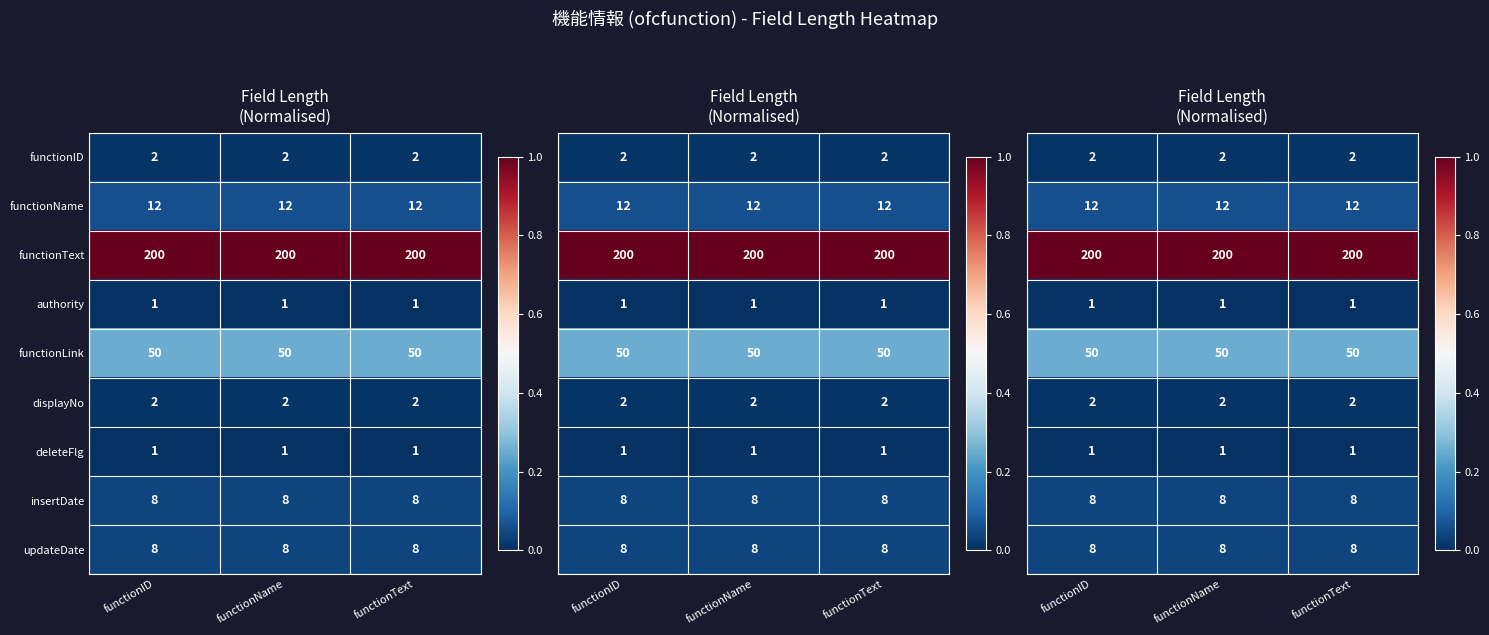

How many categories are shown in the chart?

3